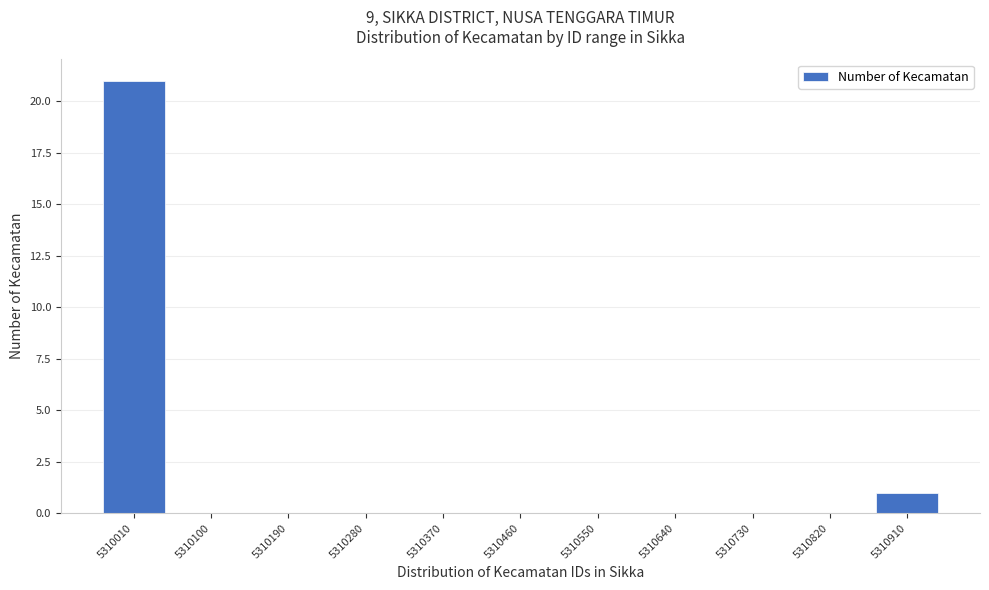

Reading left to right, what are all the values shown in this chart?

5310010=21	5310100=0	5310190=0	5310280=0	5310370=0	5310460=0	5310550=0	5310640=0	5310730=0	5310820=0	5310910=1